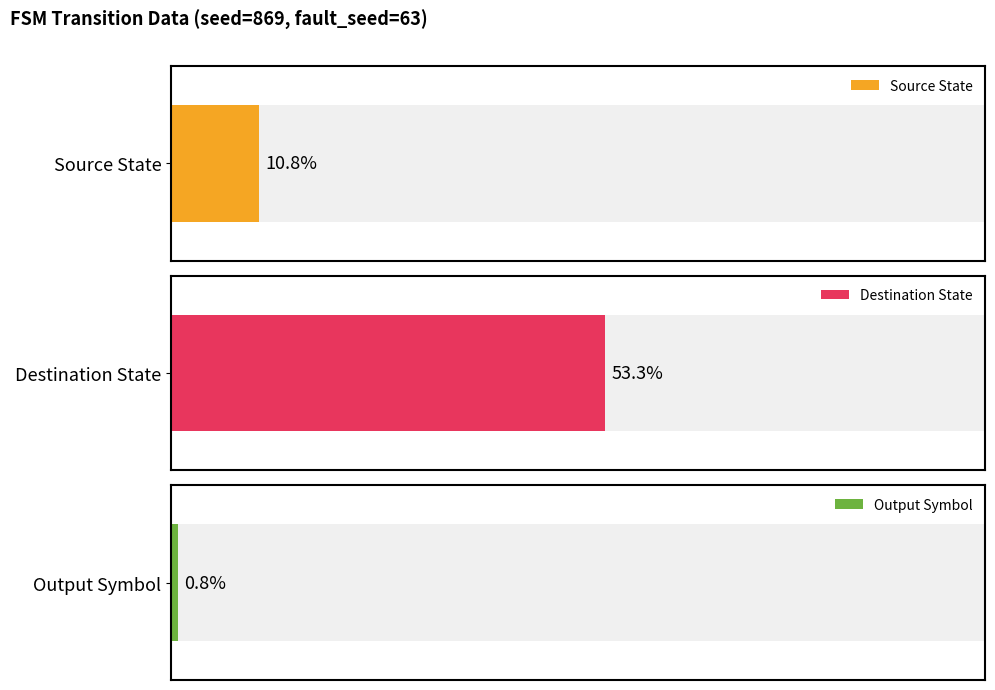

List the series in order of their overall mean, highest first.

destination_state, source_state, output_symbol